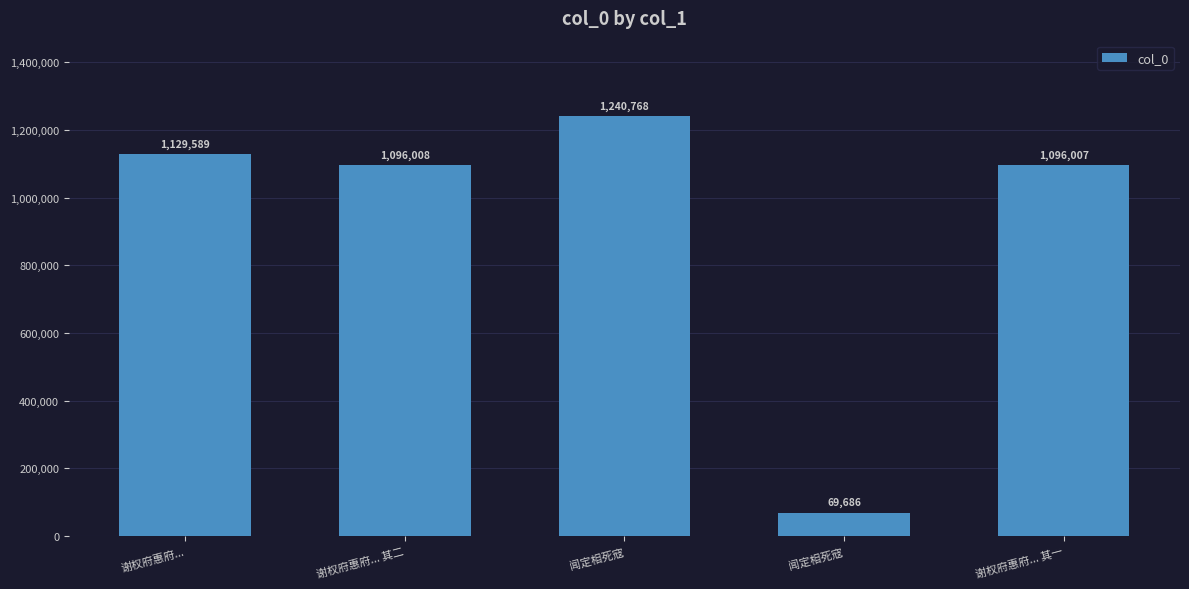

What is the sum of all values?

4632058